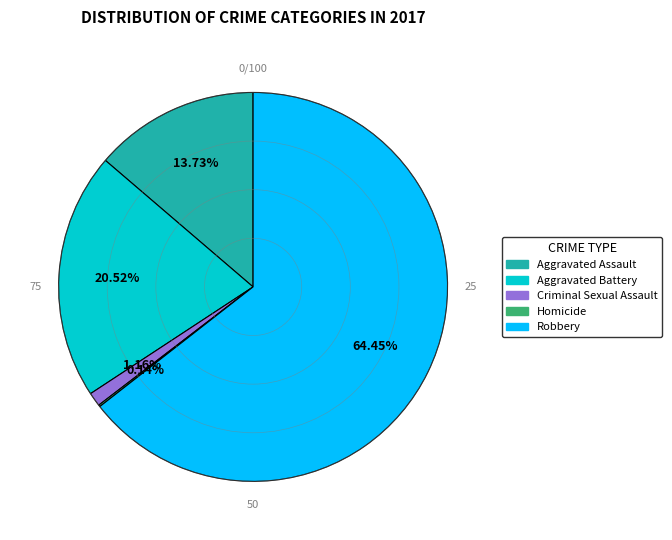

To the nearest percent, what percentage of the pie is Aggravated Battery?

21%